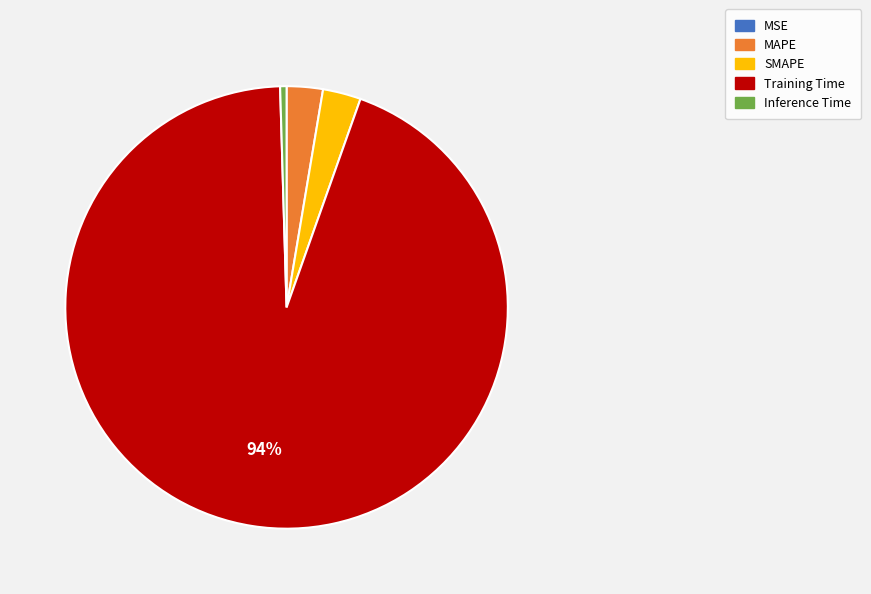

True or false: Training Time accounts for 99% of the total.

False